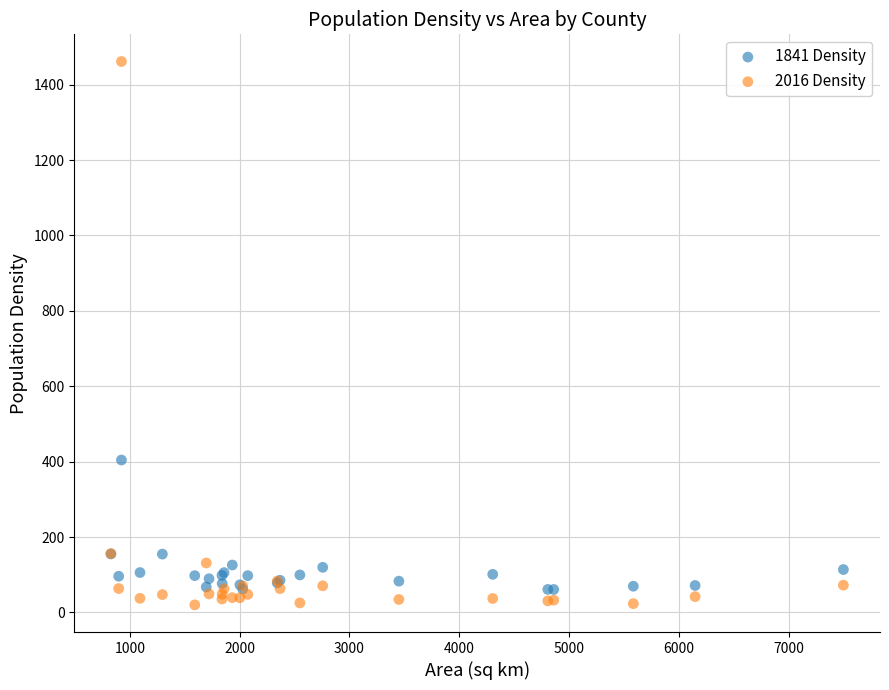

Across all series, what Y value is closest to 740?

404.3